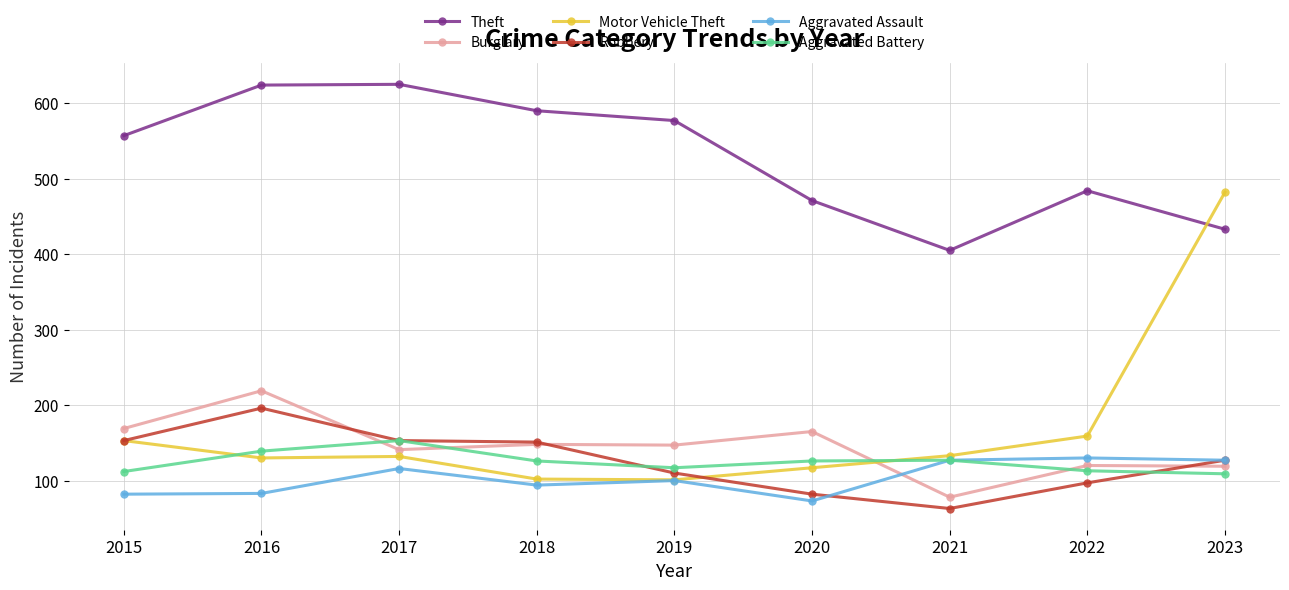

The Motor Vehicle Theft series shows 92 at 2017. True or false?

False